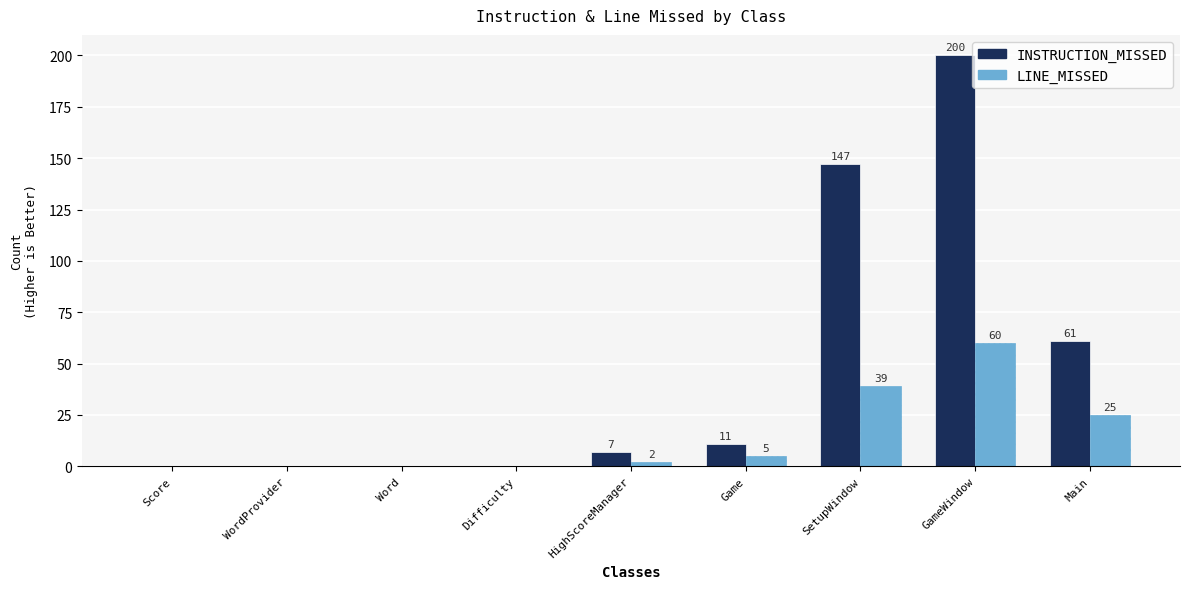

Which series has the widest spread of values?

INSTRUCTION_MISSED